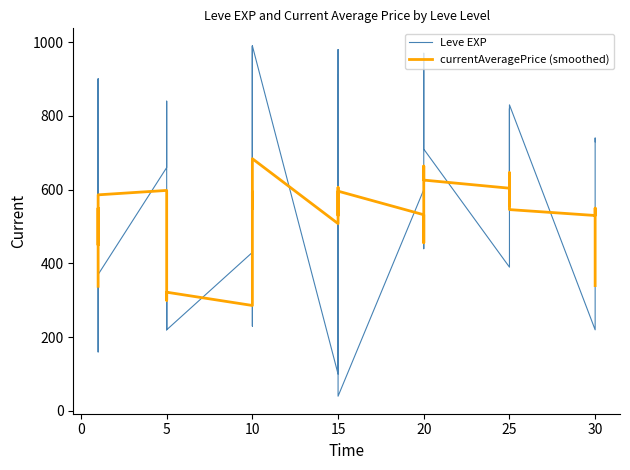

What are all the series names shown in the legend?

Leve EXP, currentAveragePrice (smoothed)